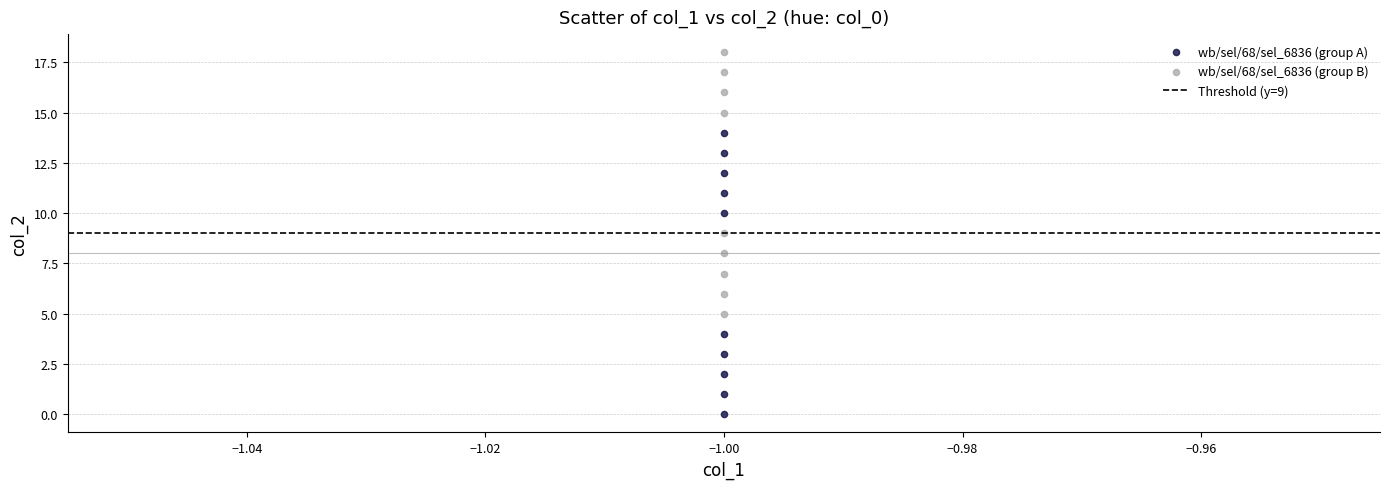

Which series has the largest Y range (max minus min)?

wb/sel/68/sel_6836 (group A)